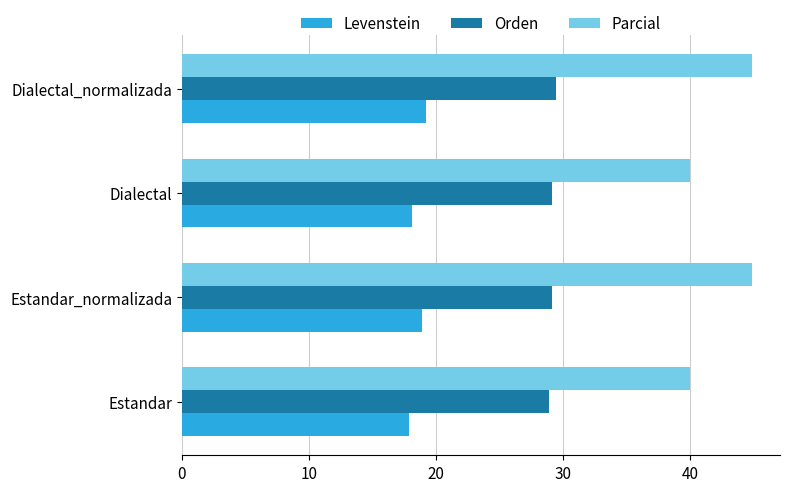

What is the difference between the maximum and minimum values in the Levenstein series?

1.3